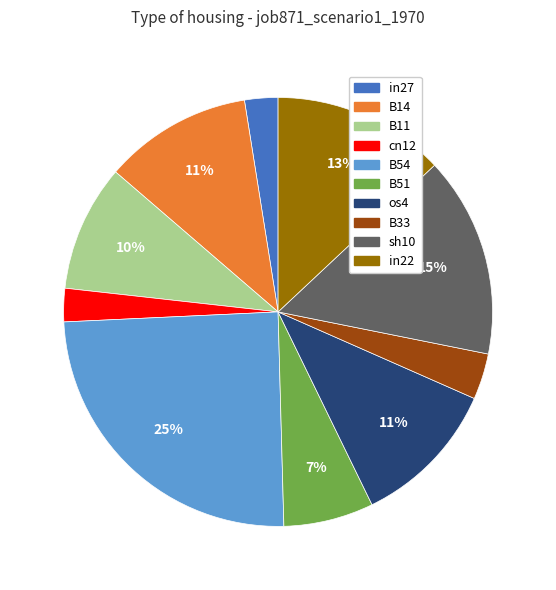

Does any single category account for the majority?

No